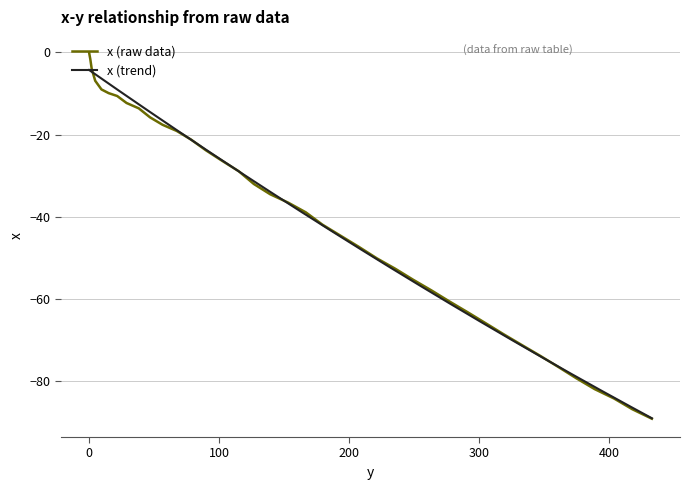

Does the chart have visible grid lines?

Yes